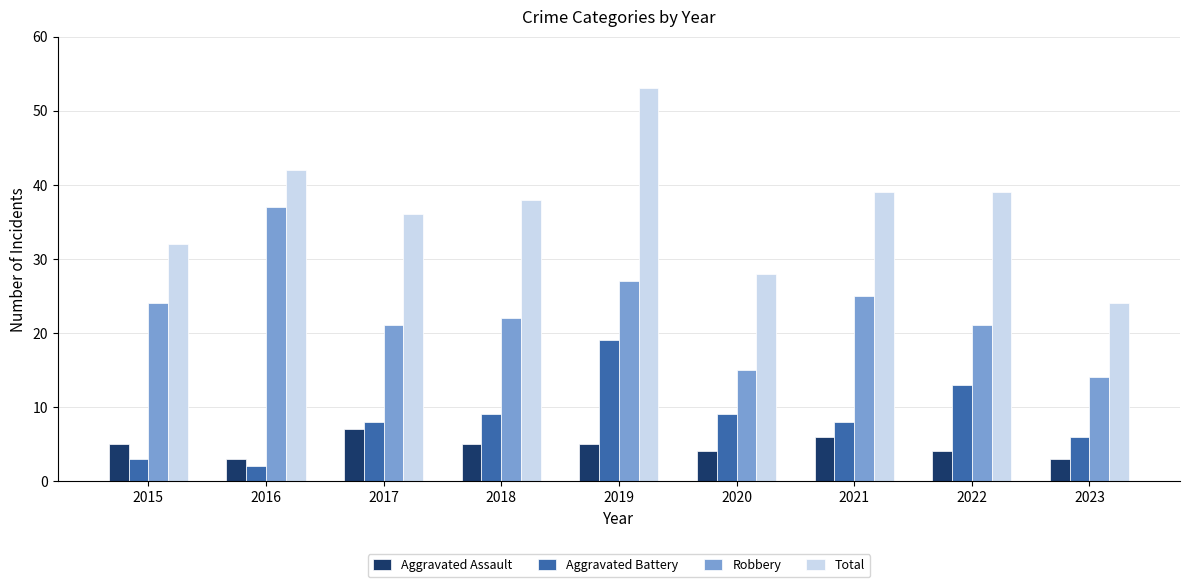

What are all the series names shown in the legend?

Aggravated Assault, Aggravated Battery, Robbery, Total